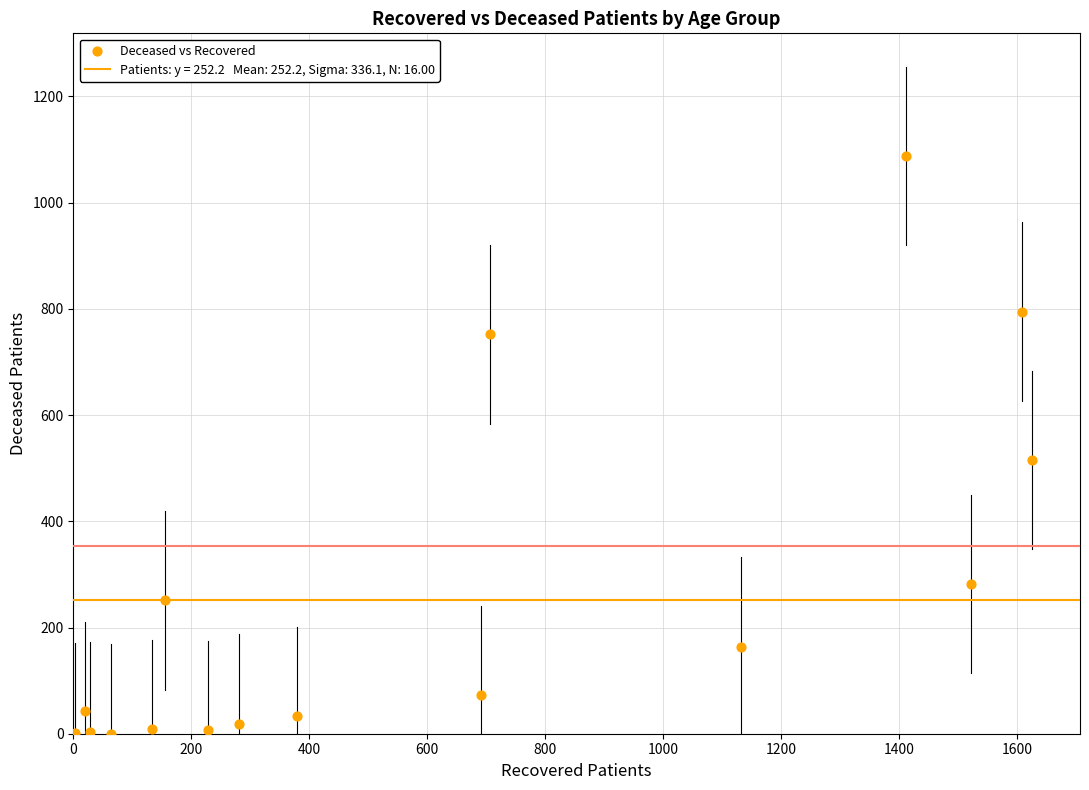

What is the range of X values (max minus min)?

1623